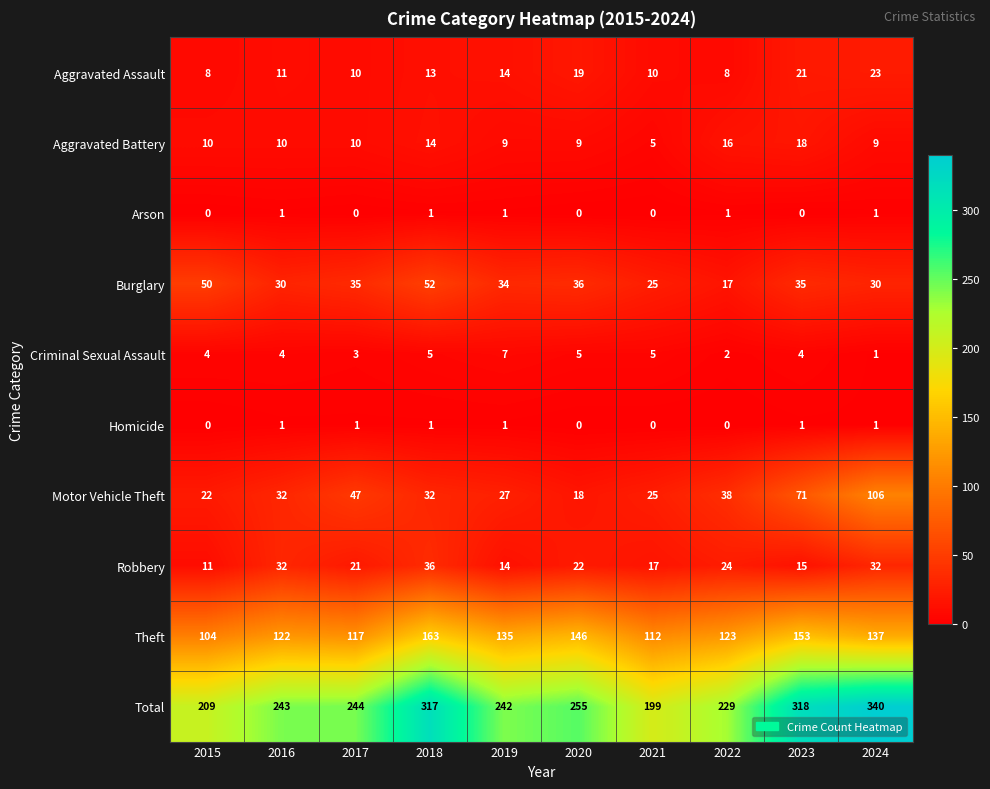

Which series has the largest total across all categories?

Total